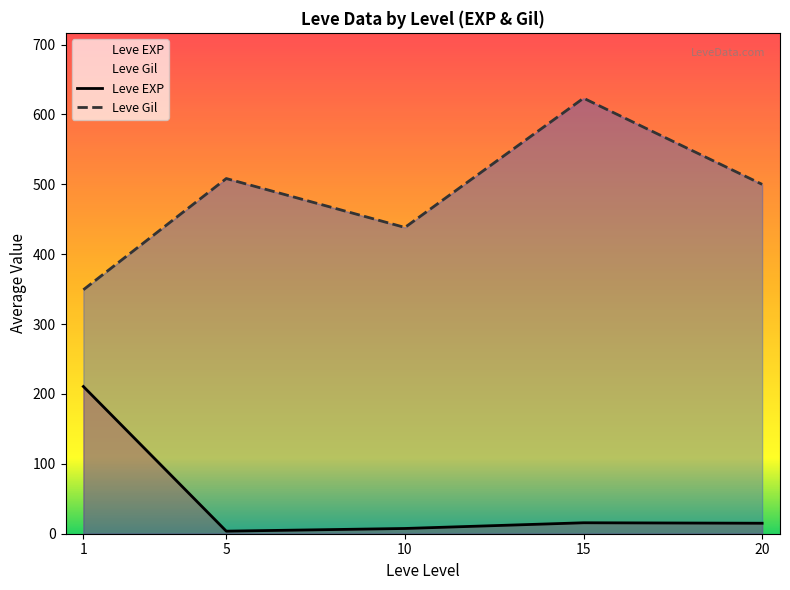

Which series has the largest total across all categories?

Leve Gil